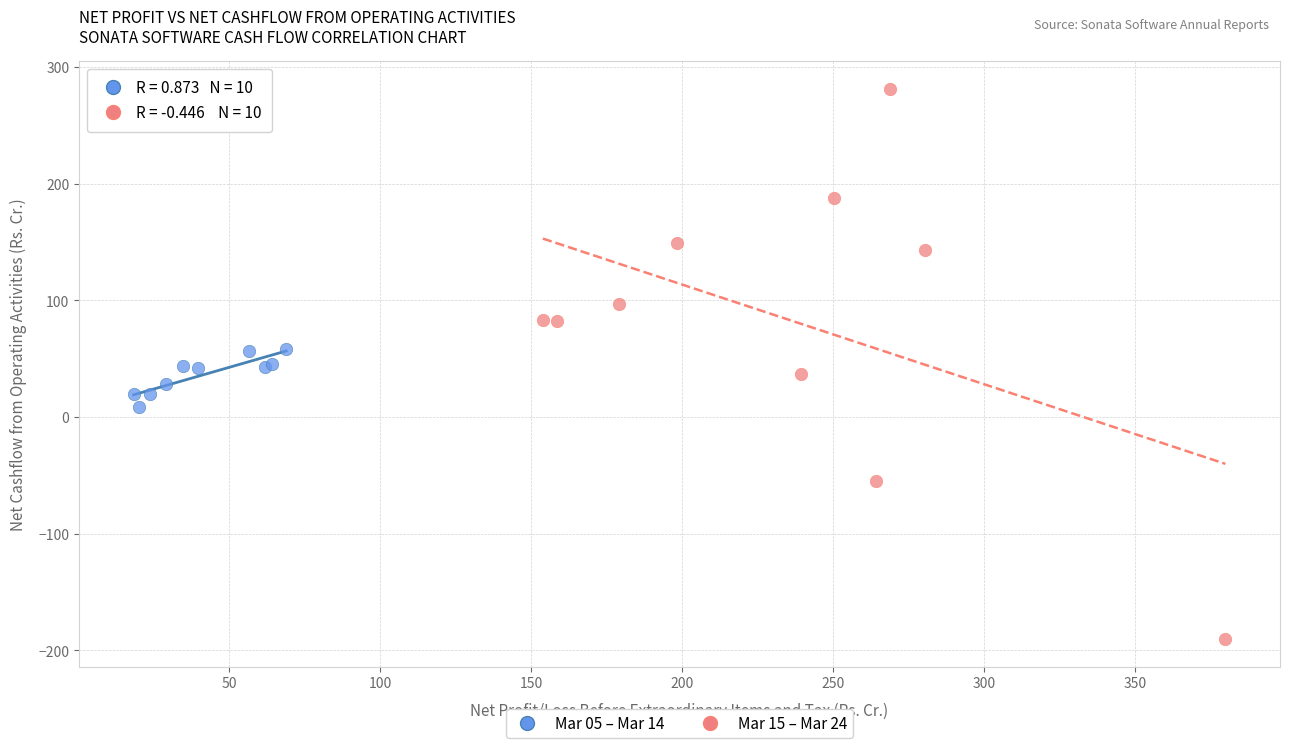

What are all the series names shown in the legend?

Mar 05 – Mar 14, Mar 15 – Mar 24